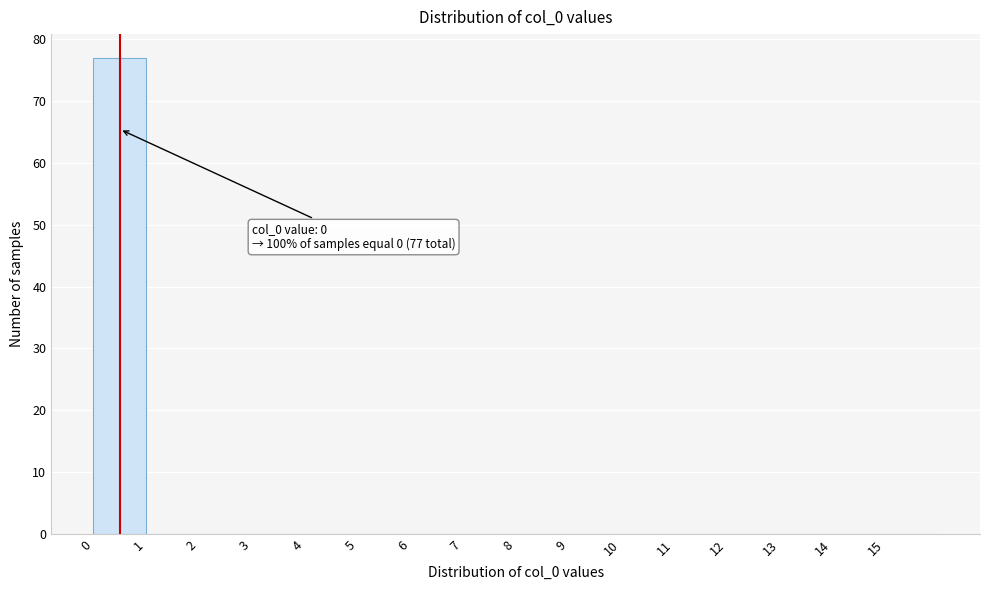

Over which range of the x-axis is the bar tallest?

0 to 1